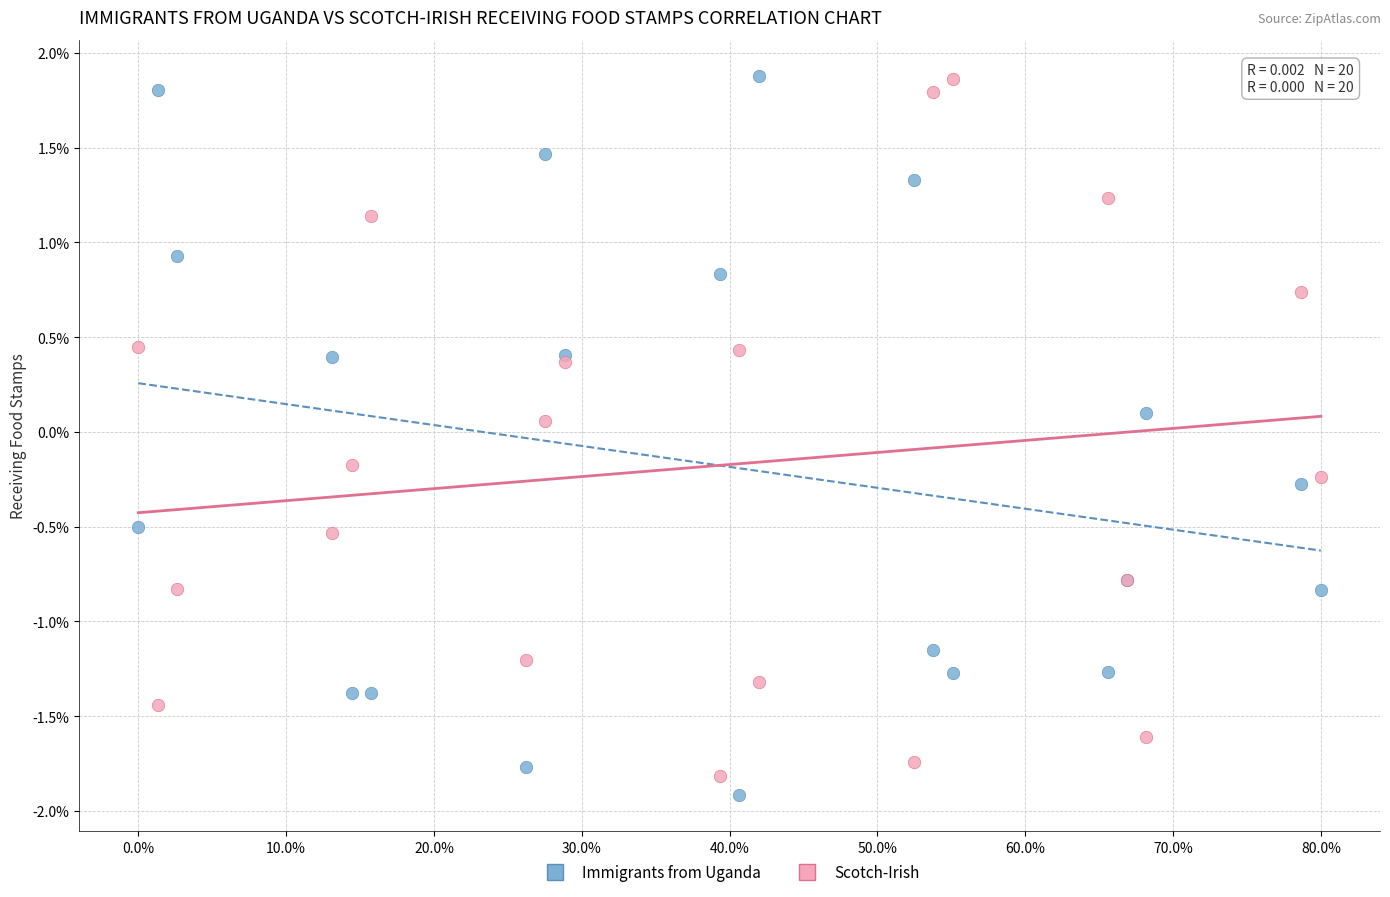

What are all the series names shown in the legend?

Immigrants from Uganda, Scotch-Irish